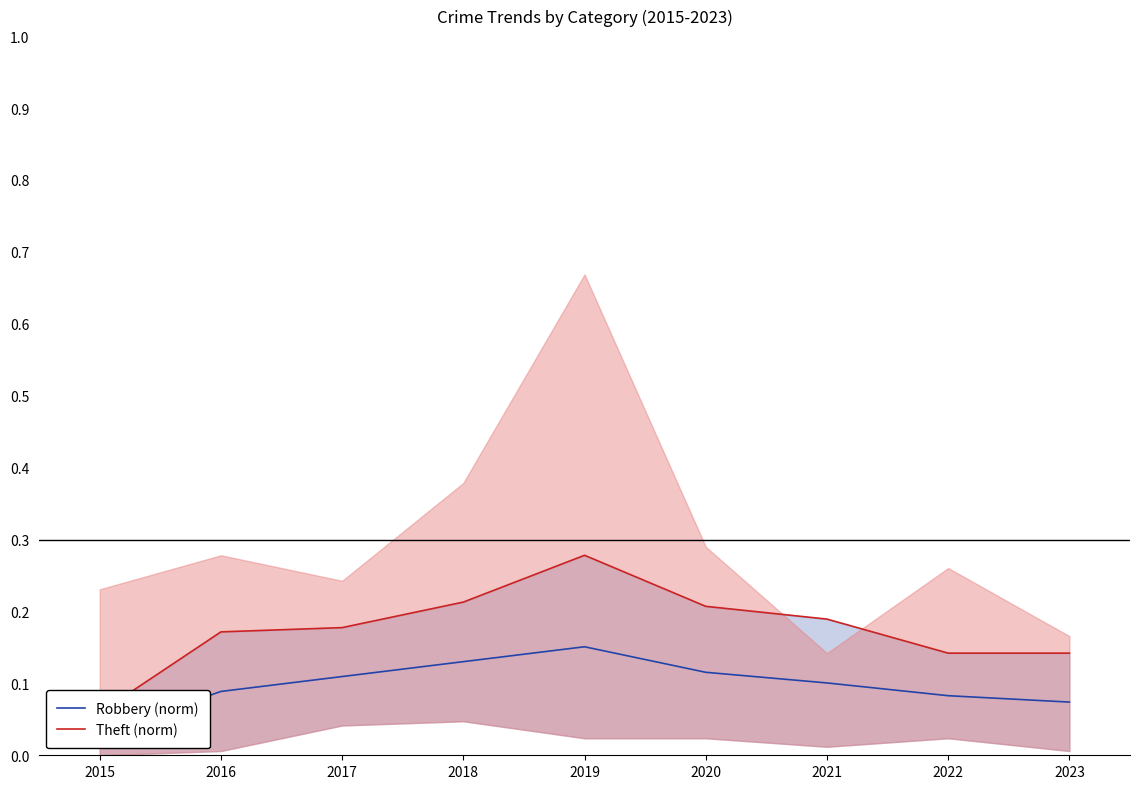

What is the value of the Theft (norm) point at the 6th from the left?

0.2